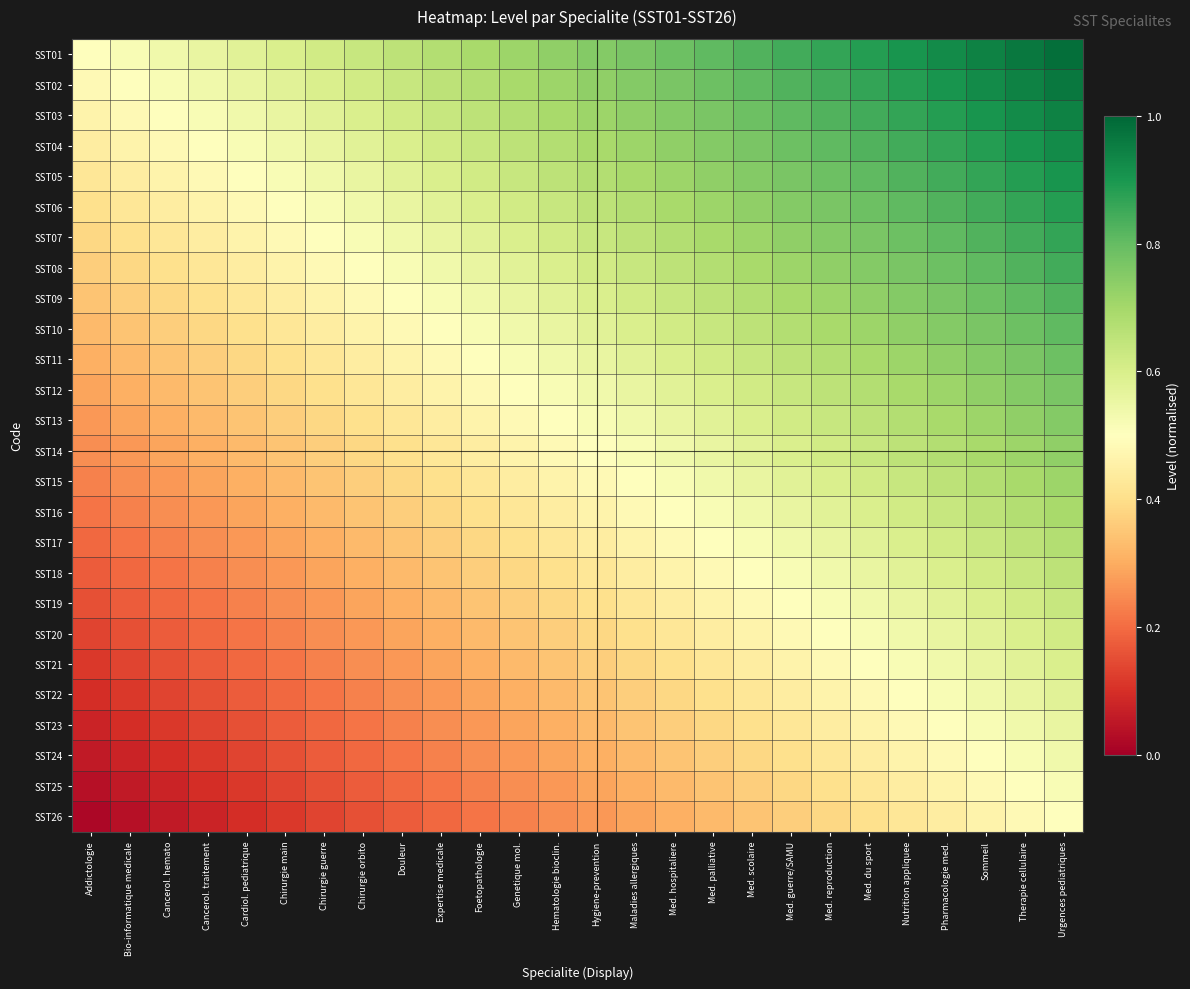

Between Hygiene-prevention and Addictologie, which is larger?

Hygiene-prevention